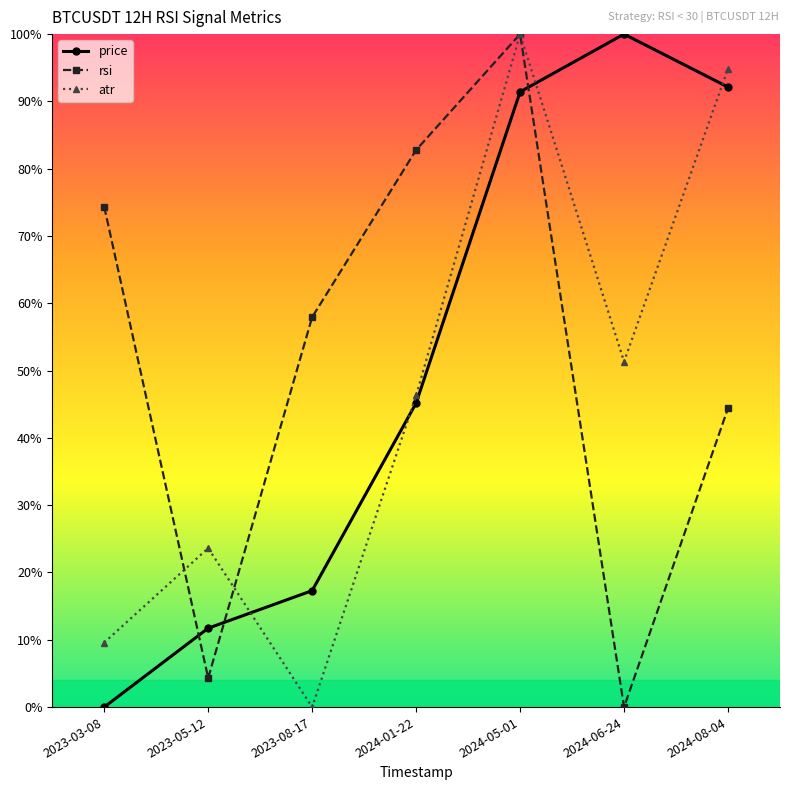

At which label is rsi closest to 0?

2024-06-24